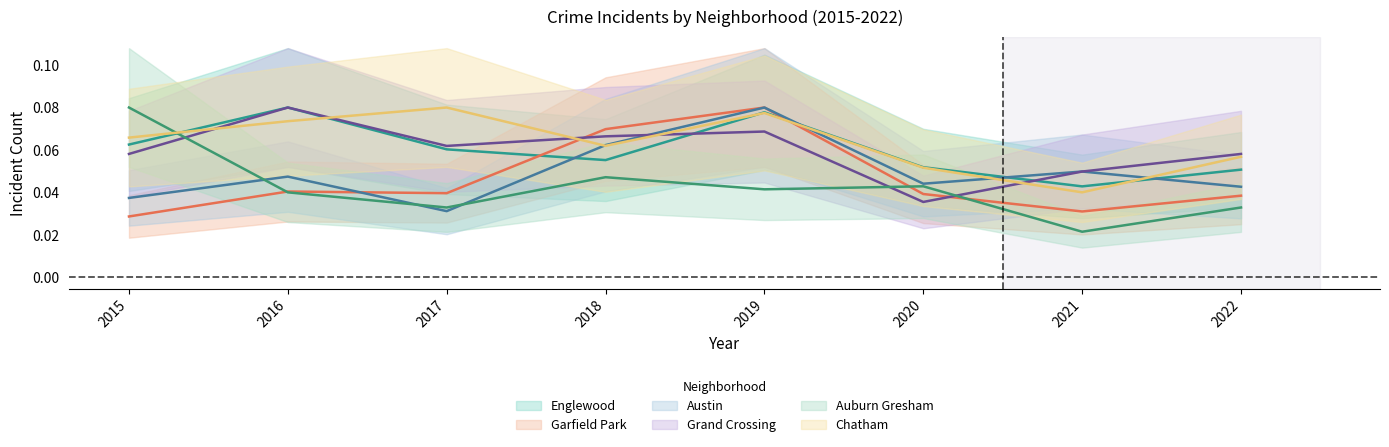

At how many categories does at least one series exceed 0?

8